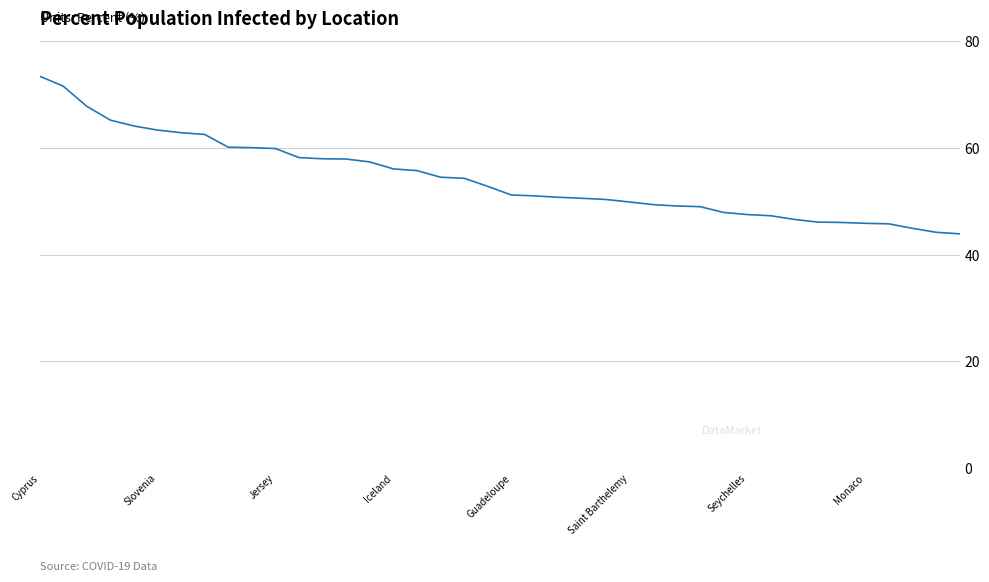

What is the difference between the maximum and second lowest values?

29.3